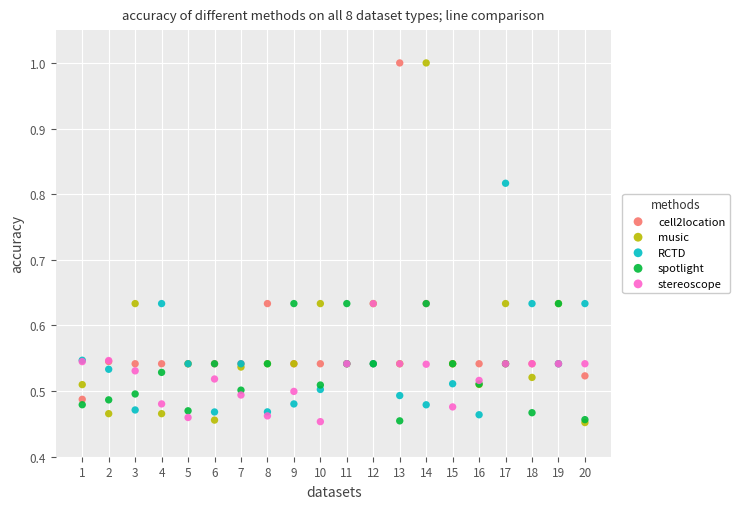

What are all the series names shown in the legend?

cell2location, music, RCTD, spotlight, stereoscope